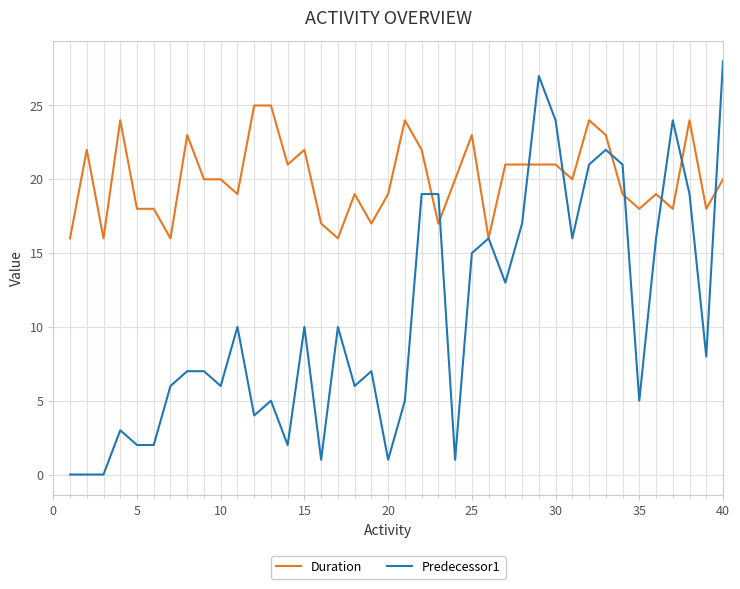

Which series has the largest range (max minus min)?

Predecessor1